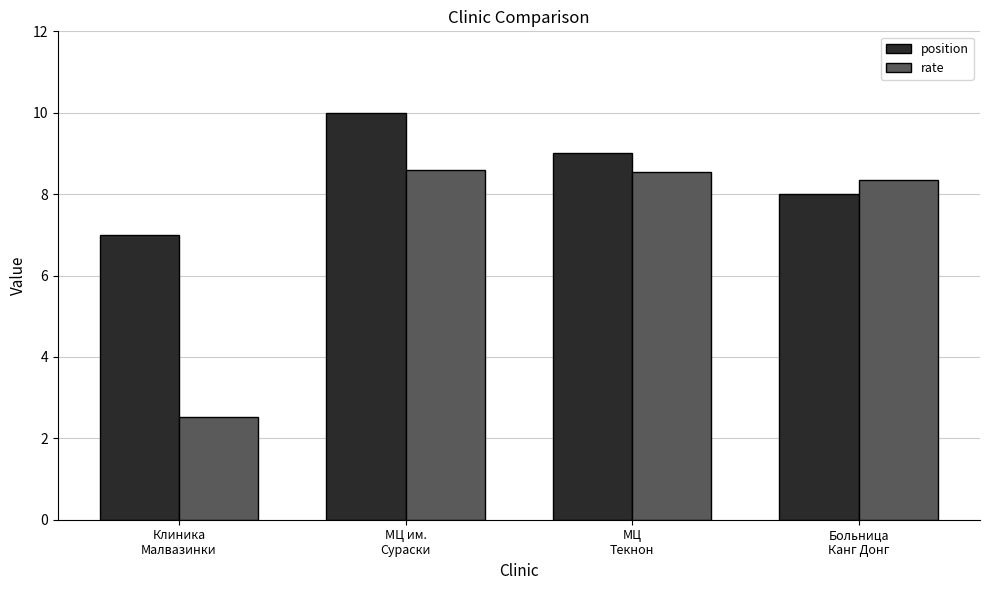

What is the spread (max minus min) of values at МЦ
Текнон?

0.5